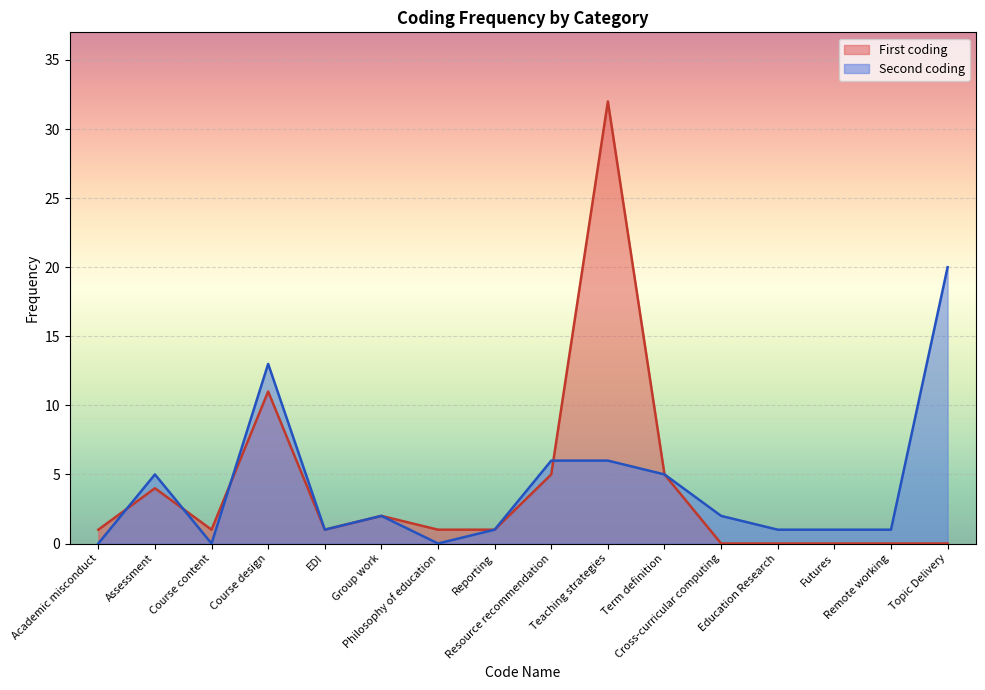

What is the label of the 9th point from the right?

Reporting